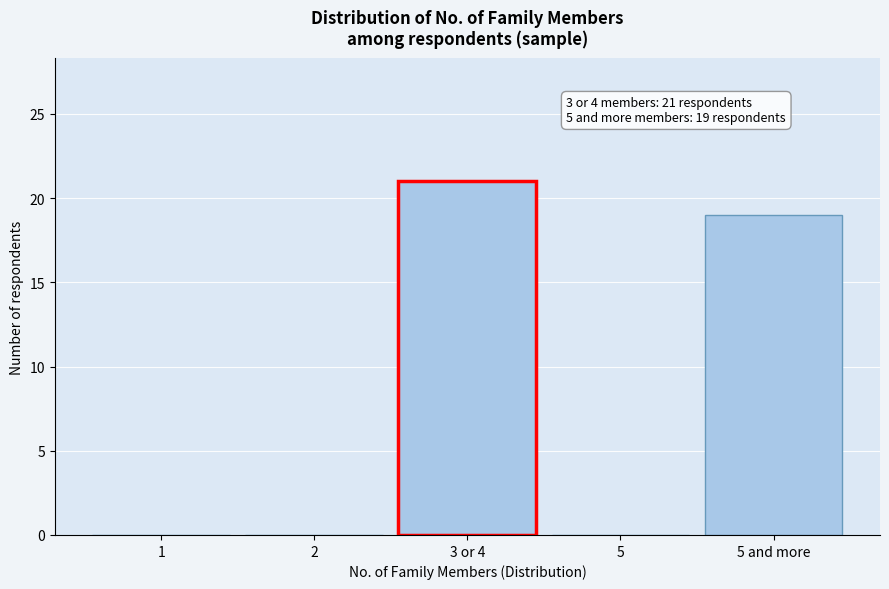

Reading right to left, transcribe all the data shown in this chart.

5 and more=19	5=0	3 or 4=21	2=0	1=0